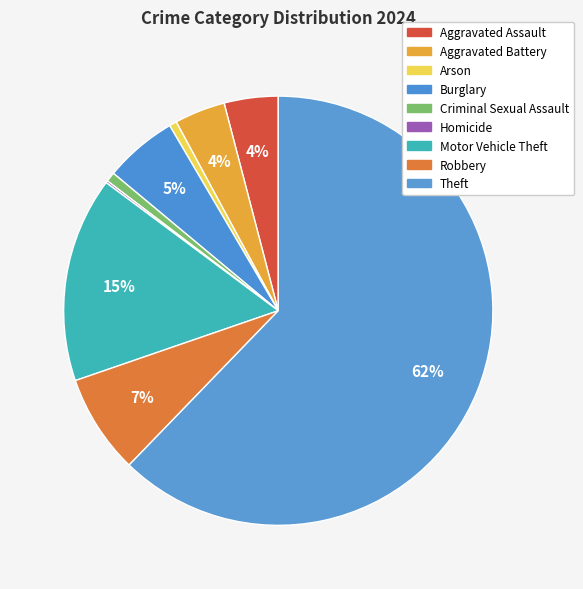

To the nearest percent, what portion does Theft represent?

62%